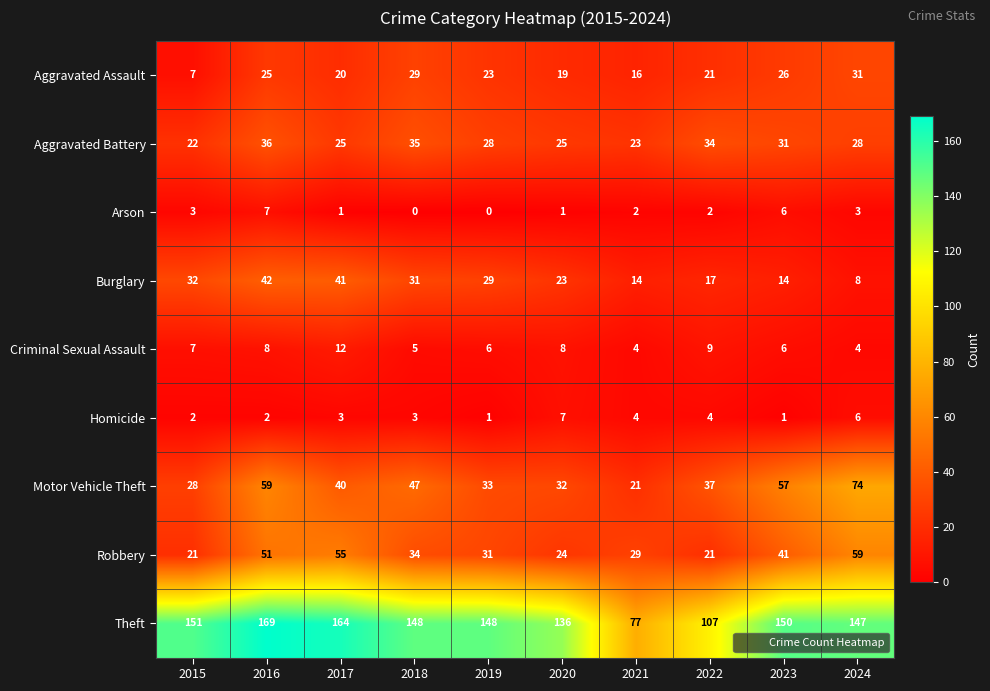

How many series are shown in this chart?

9